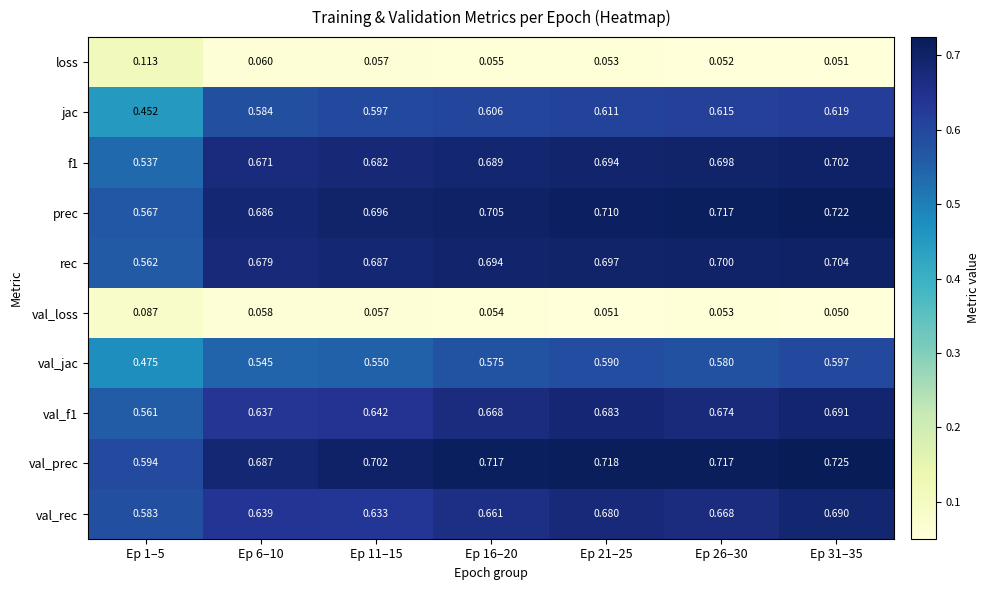

Which series has the widest spread of values?

jac